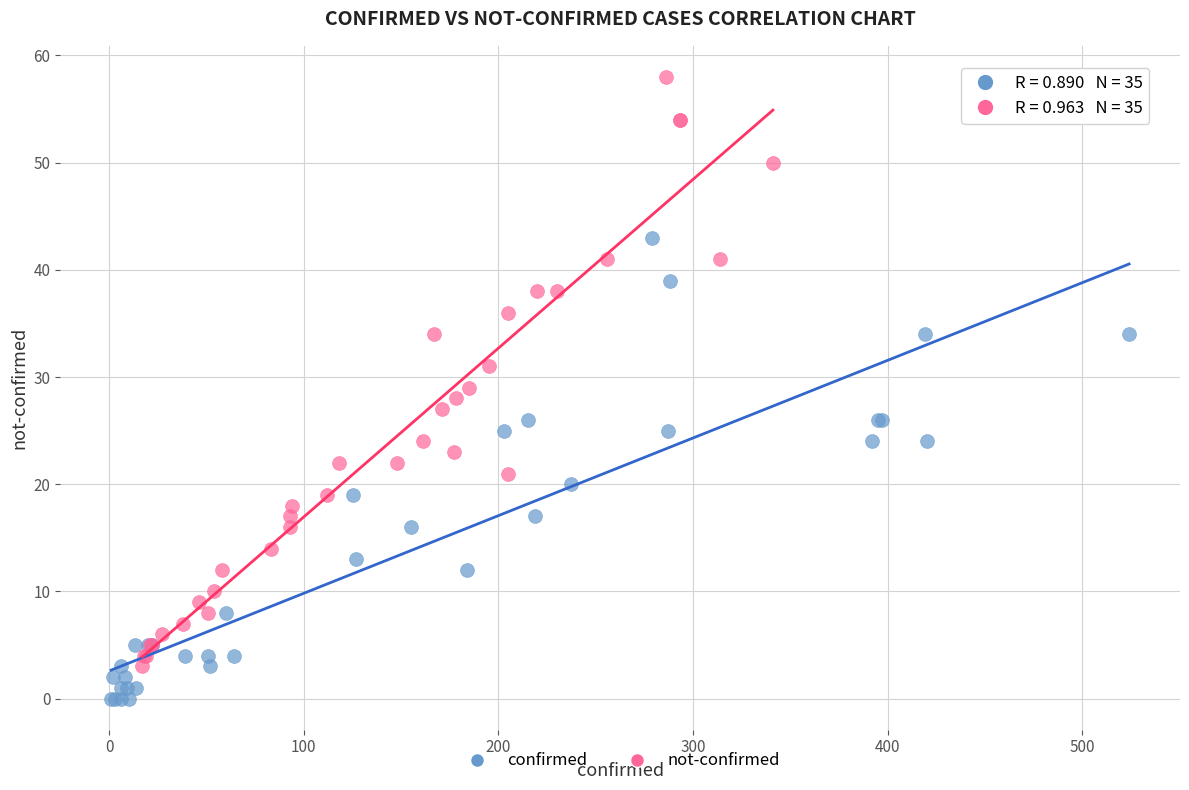

Which series reaches the minimum Y coordinate?

confirmed